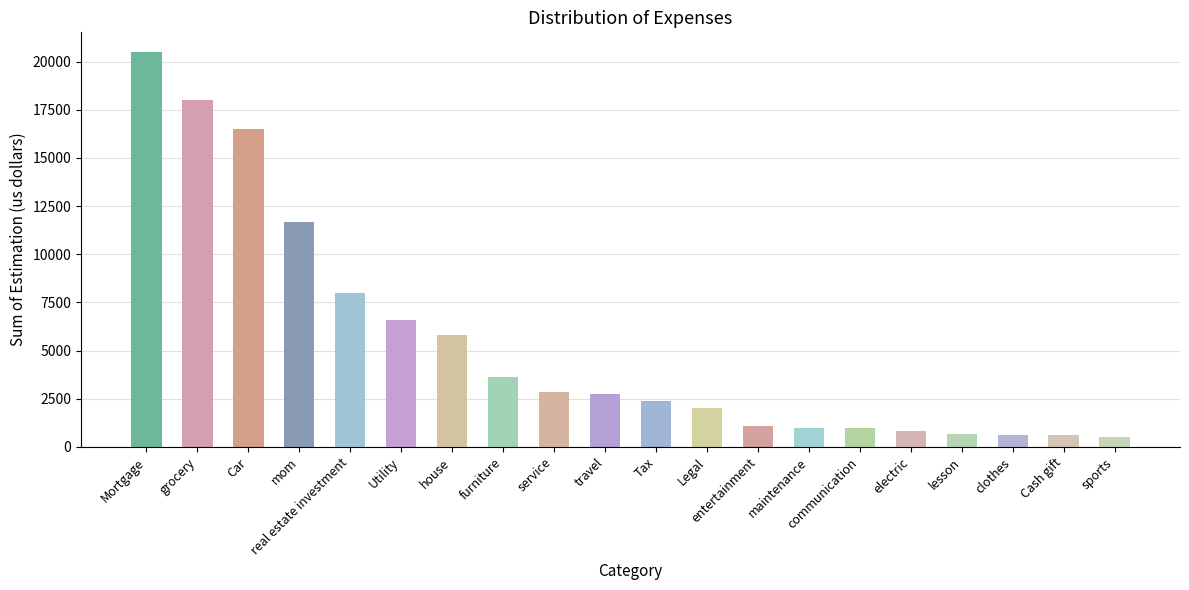

How many data points are less than 2750?

10